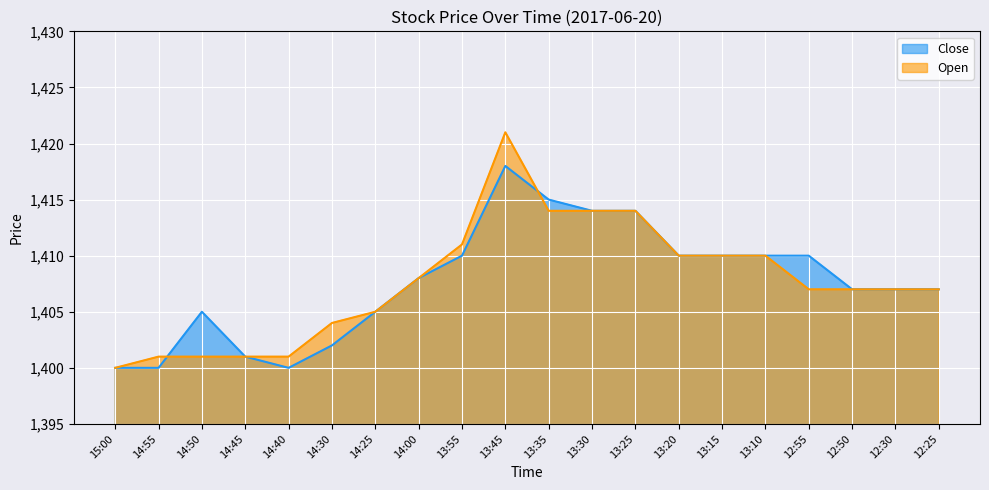

What is the highest value of the Open series?

1421